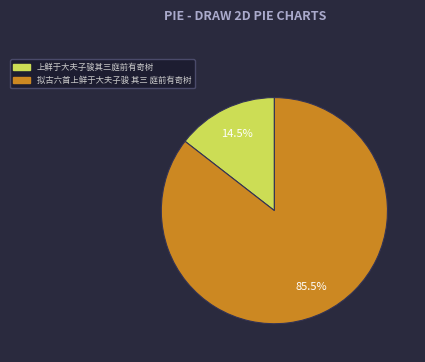

Between 拟古六首上鲜于大夫子骏 其三 庭前有奇树 and 上鲜于大夫子骏其三庭前有奇树, which is larger?

拟古六首上鲜于大夫子骏 其三 庭前有奇树